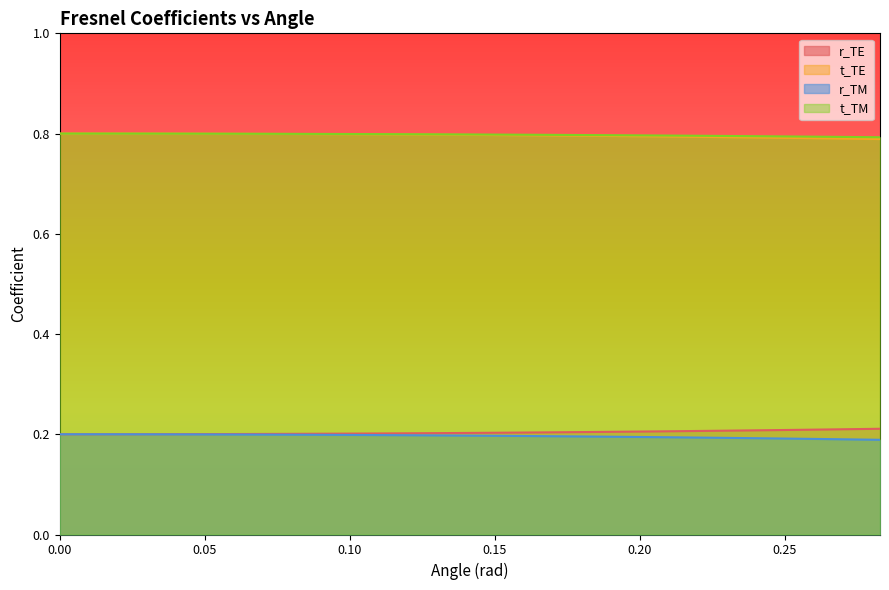

True or false: t_TE and t_TM intersect in this chart.

False